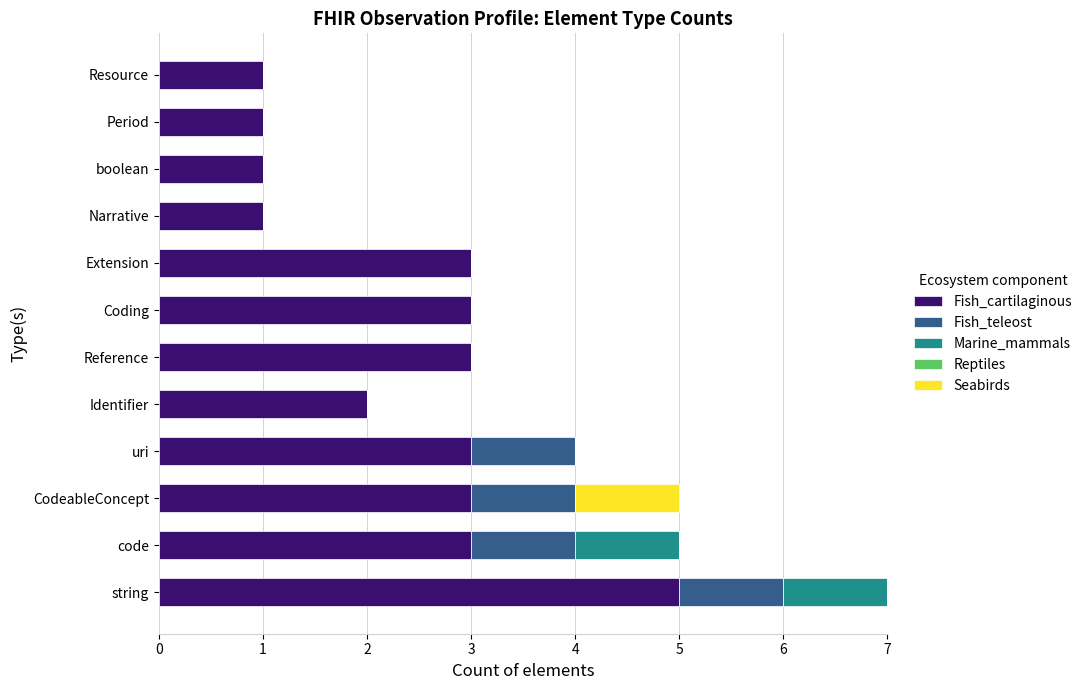

What is the highest value of the Fish_cartilaginous series?

5